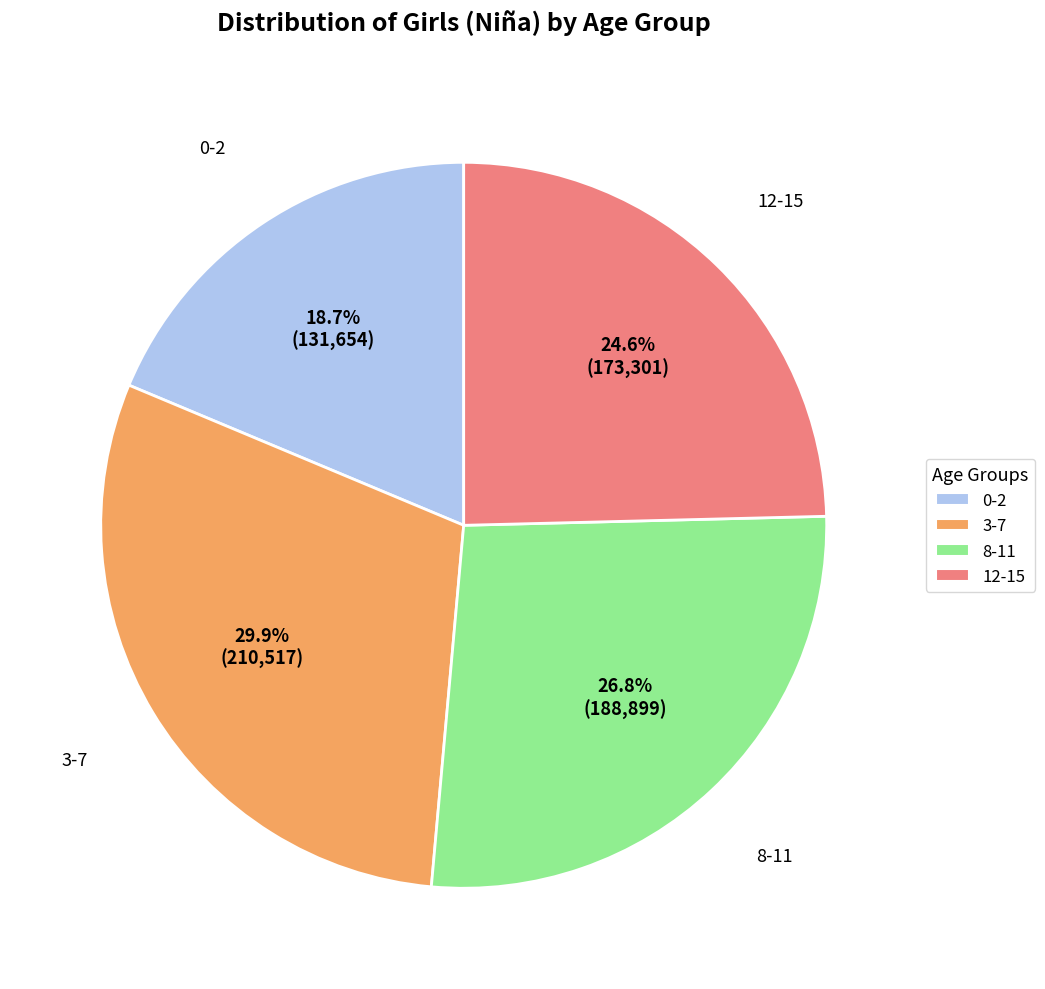

Which has a higher value, 3-7 or 12-15?

3-7